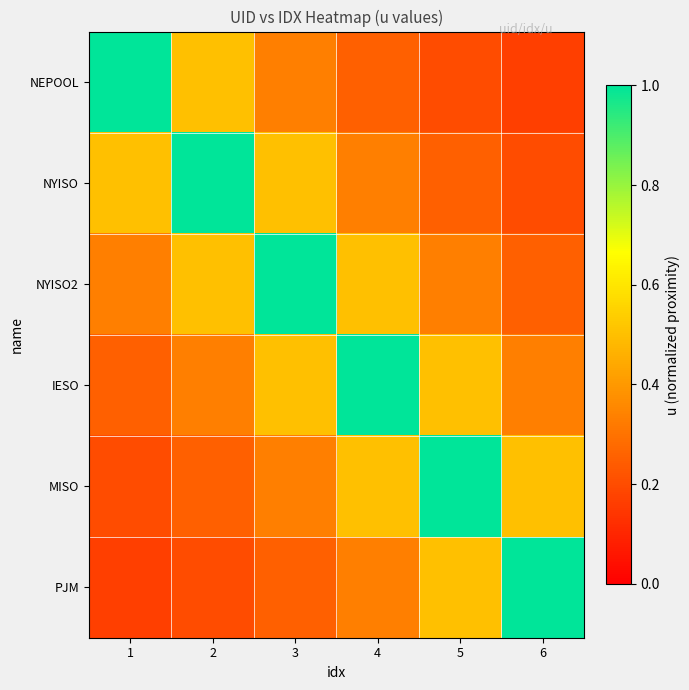

Reading right to left, what are all the values shown in this chart?

NEPOOL: 6=0.2	5=0.2	4=0.2	3=0.3	2=0.5	1=1.0
NYISO: 6=0.2	5=0.2	4=0.3	3=0.5	2=1.0	1=0.5
NYISO2: 6=0.2	5=0.3	4=0.5	3=1.0	2=0.5	1=0.3
IESO: 6=0.3	5=0.5	4=1.0	3=0.5	2=0.3	1=0.2
MISO: 6=0.5	5=1.0	4=0.5	3=0.3	2=0.2	1=0.2
PJM: 6=1.0	5=0.5	4=0.3	3=0.2	2=0.2	1=0.2